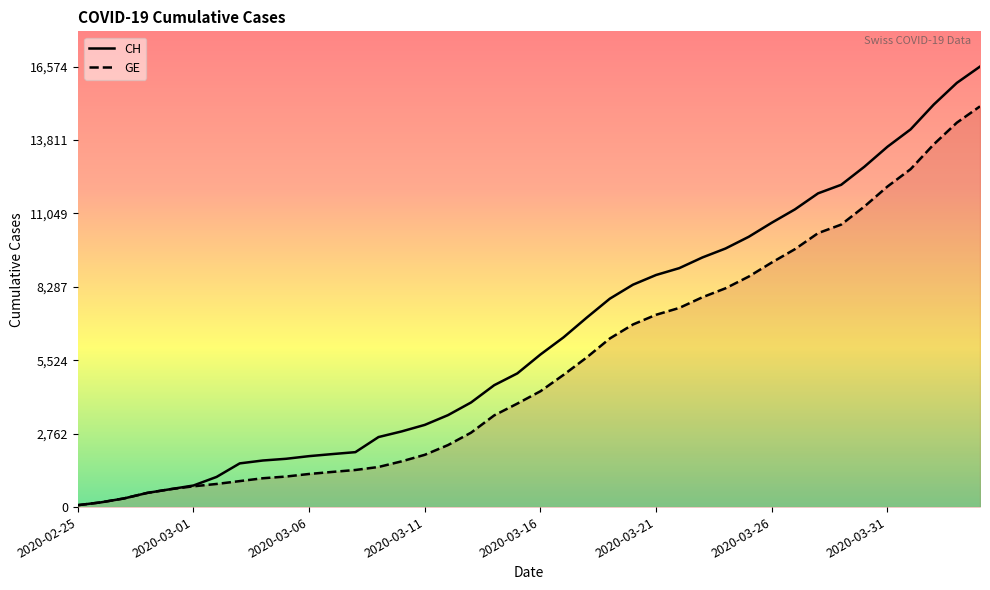

What are all the series names shown in the legend?

CH, GE